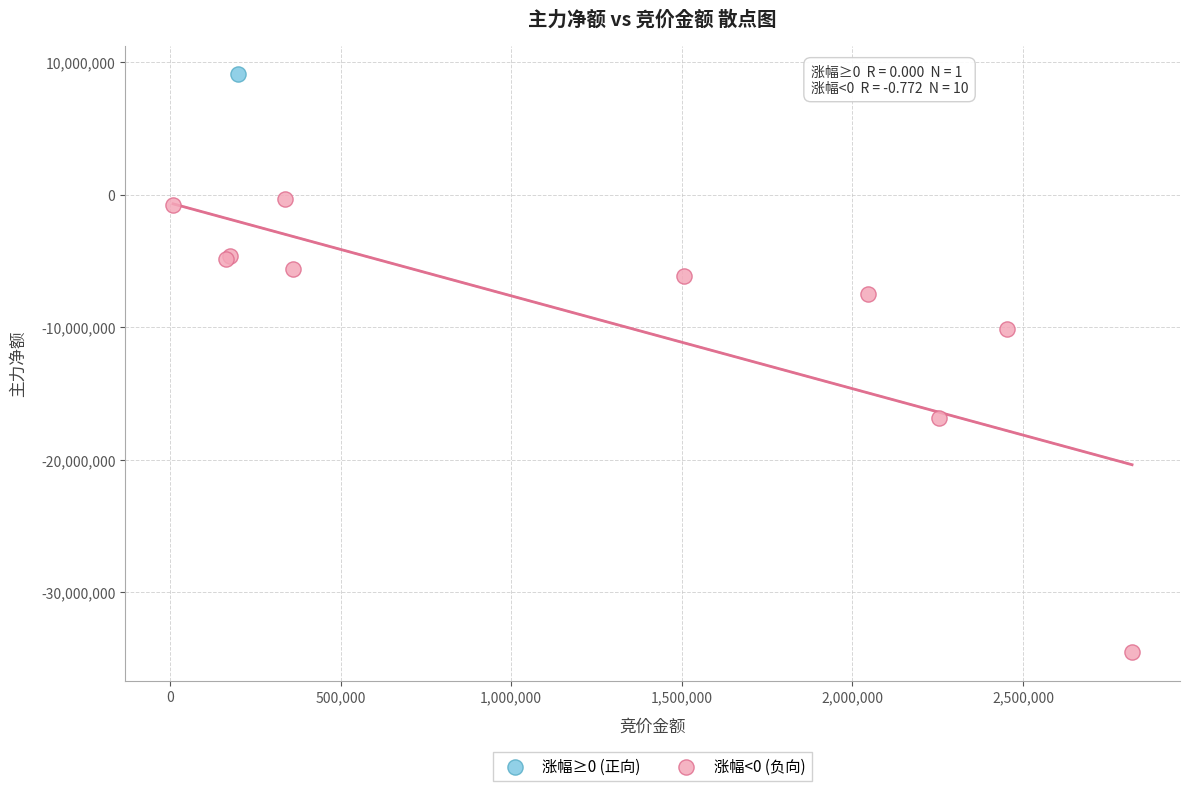

What are all the series names shown in the legend?

涨幅≥0 (正向), 涨幅<0 (负向)